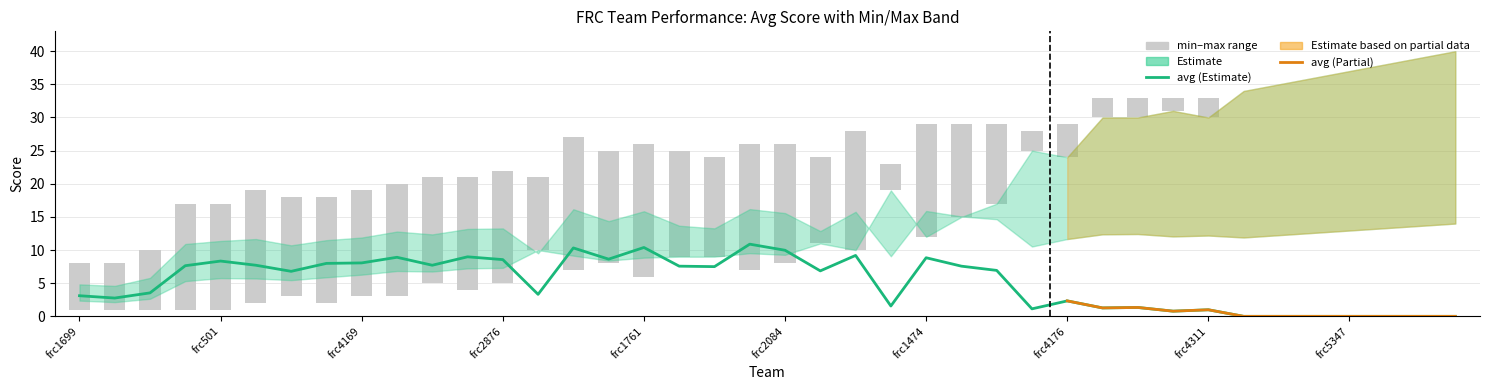

What is the difference between the var values at min and 36?

9.0